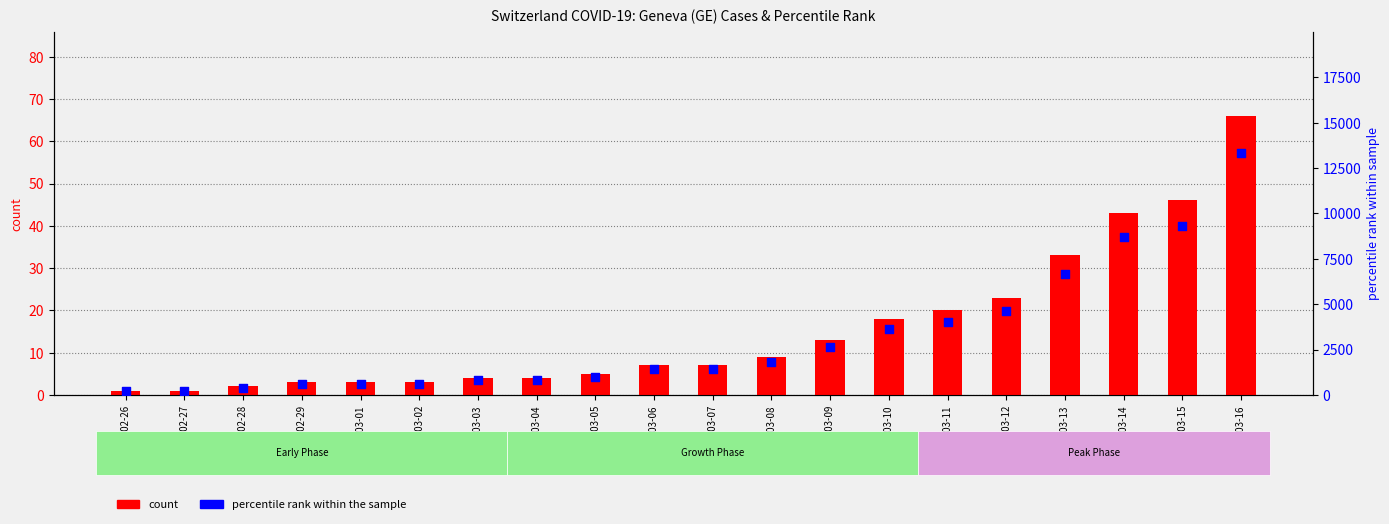

Which series has the largest Y range (max minus min)?

GE_pc (percentile)